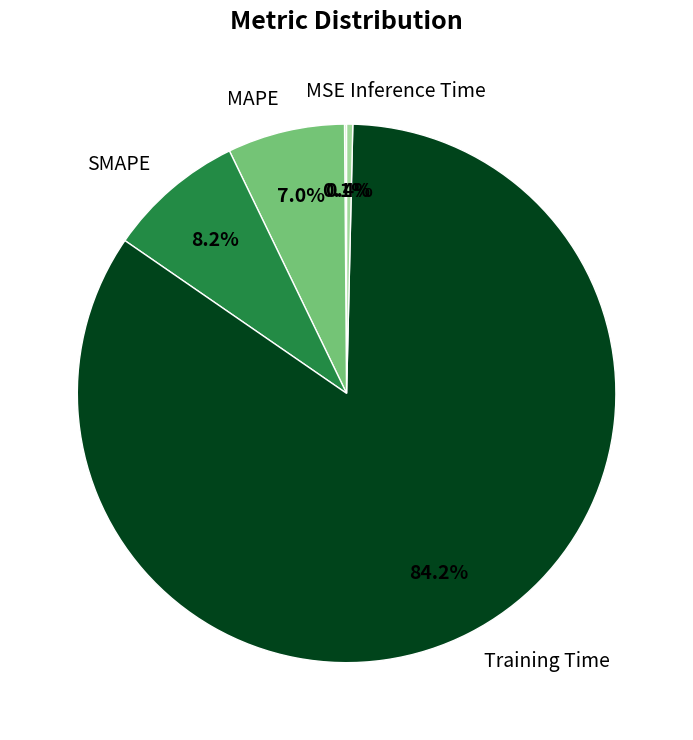

Which category has the biggest portion of the pie?

Training Time